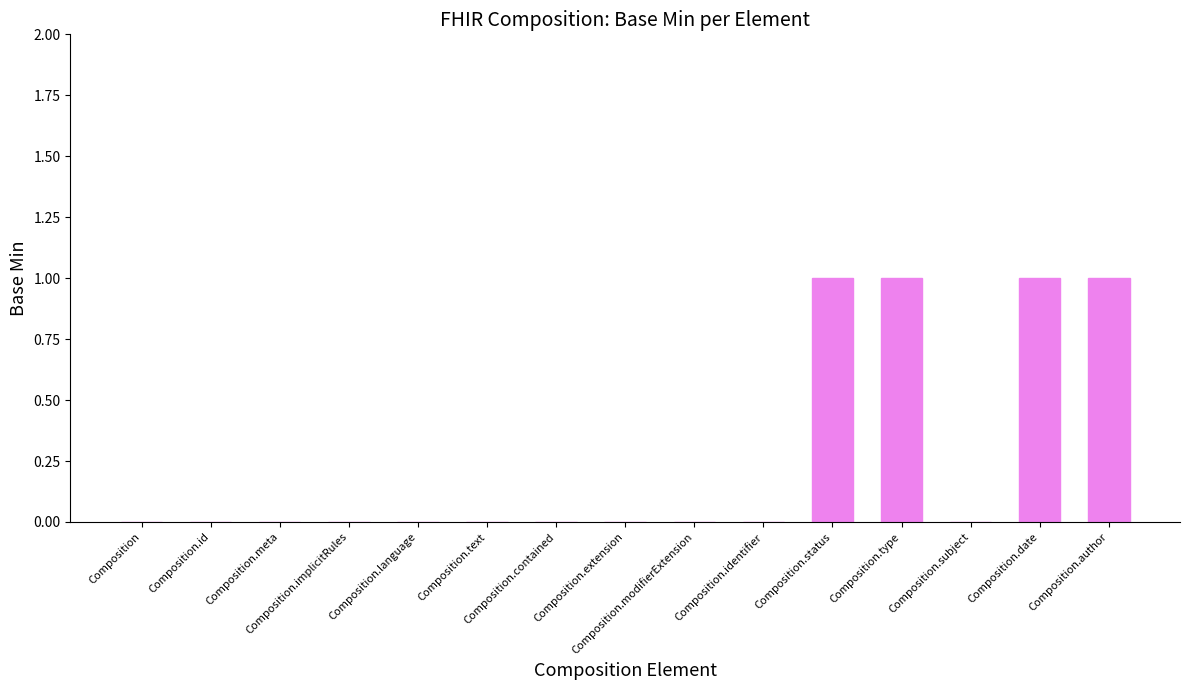

What is the sum of all values?

4